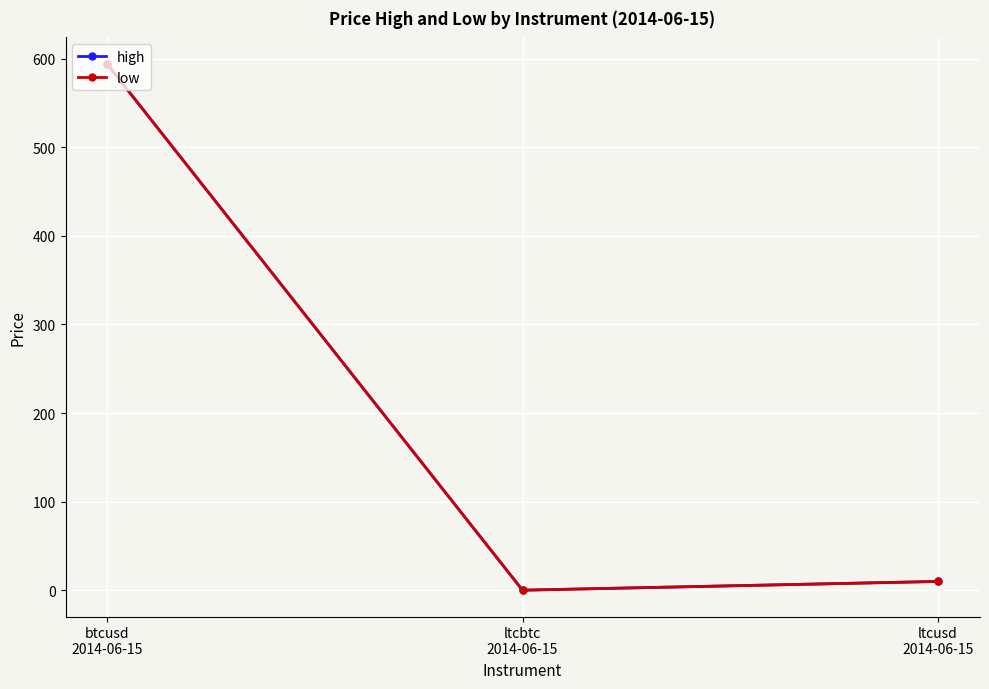

What is the difference between the low values at btcusd
2014-06-15 and ltcusd
2014-06-15?

584.0